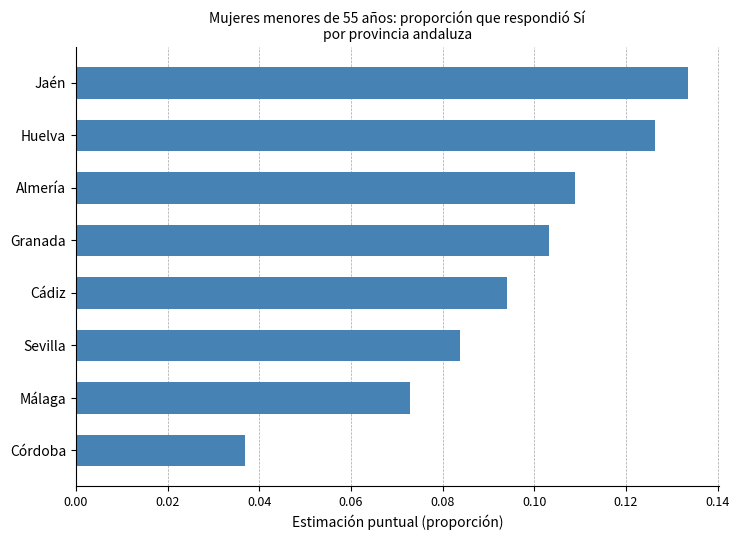

At which category does the chart reach its peak across all series?

Jaén